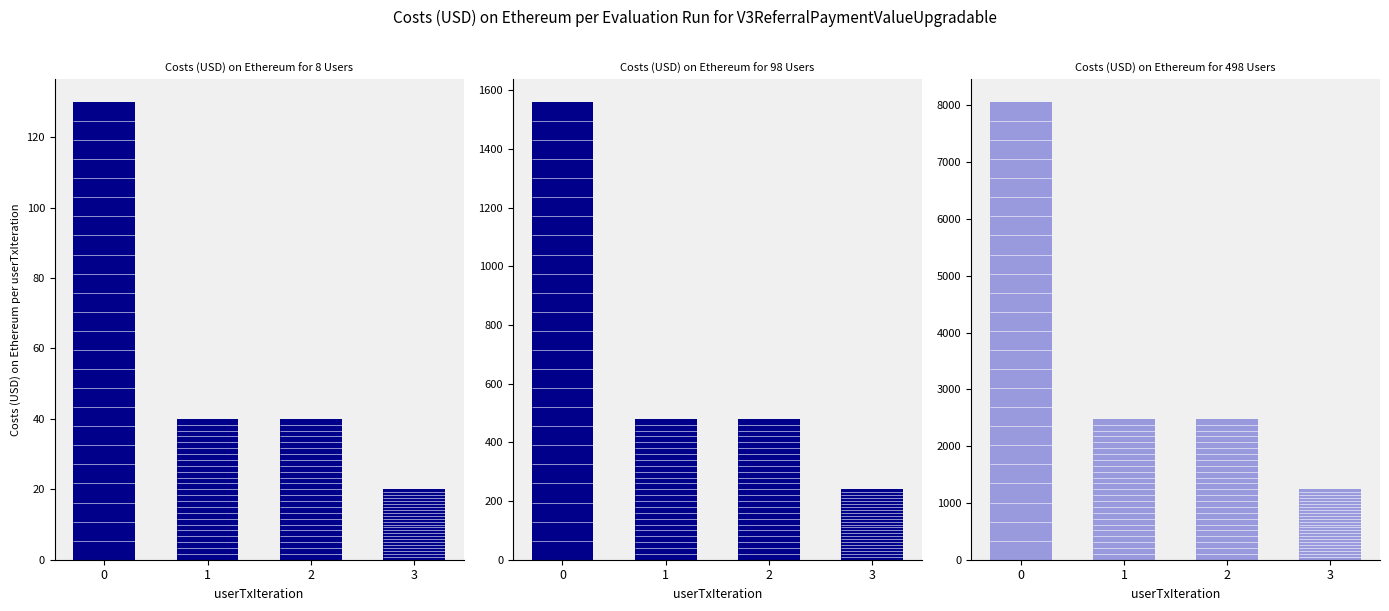

True or false: Costs (USD) on Ethereum for 498 Users has a value of 2480 at 2.

True